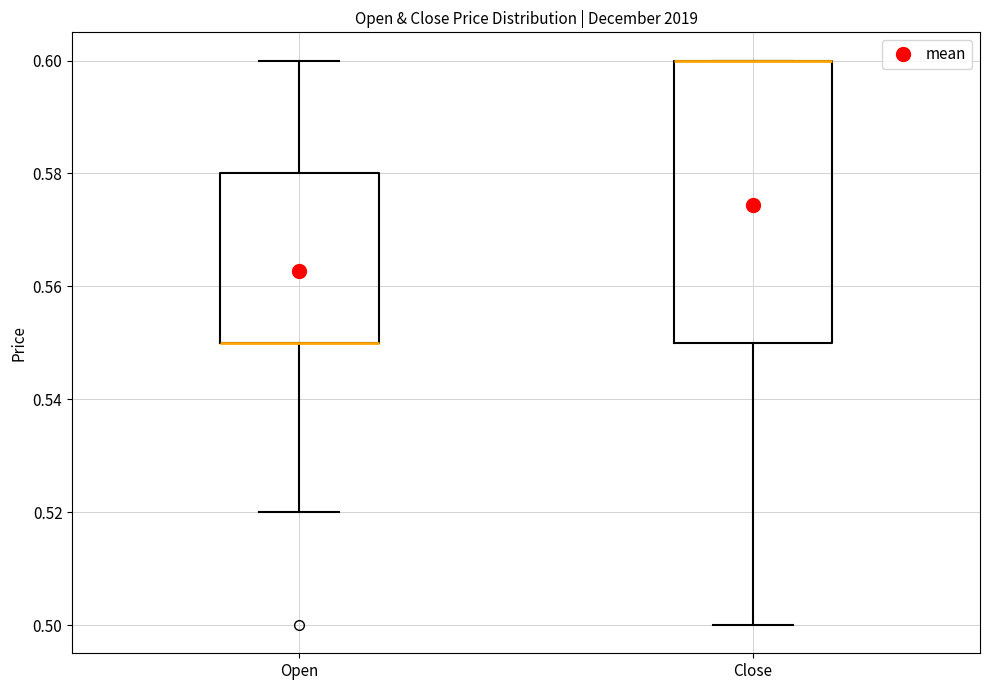

Reading left to right, read every box against the y-axis: the position of its median line, the range the box covers, and the ends of its whiskers. The values are not printed on the chart, so give them approximately, as read against the axis.

Open: median 0.55 (drawn on the box's lower edge), box 0.55 to 0.58, whiskers 0.52 to 0.60
Close: median 0.60 (drawn on the box's upper edge), box 0.55 to 0.60, whiskers 0.50 to 0.60